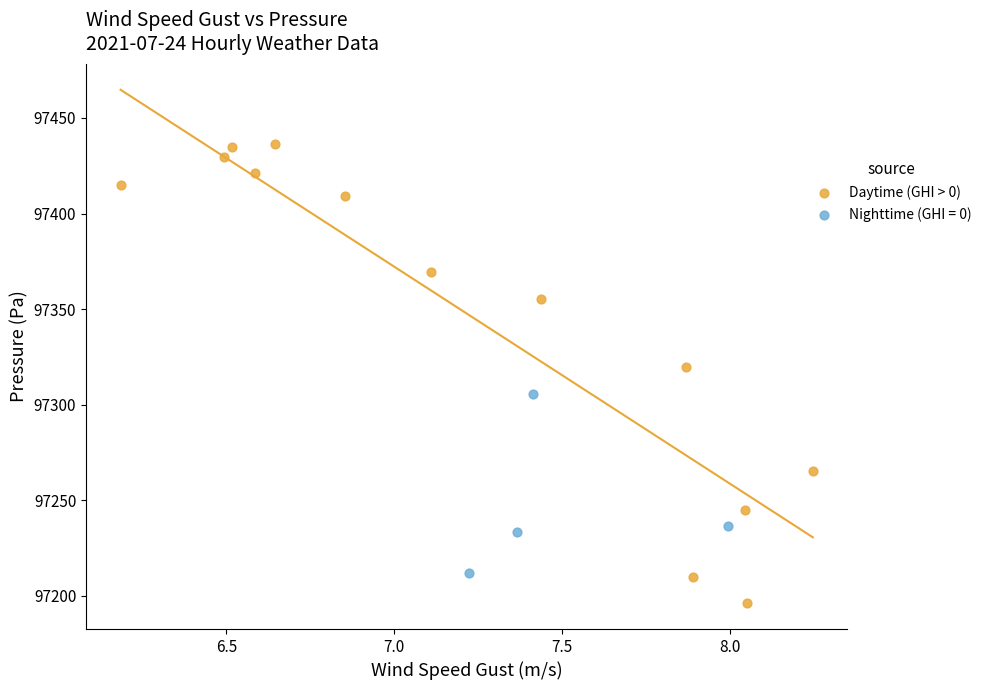

Which series has the largest Y range (max minus min)?

Daytime (GHI > 0)